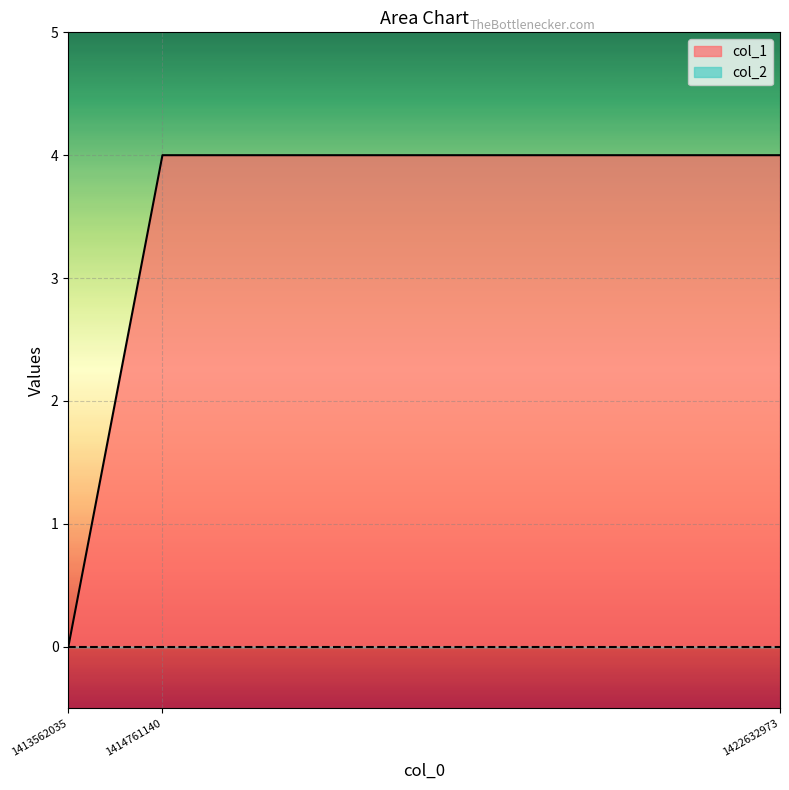

True or false: the data shows 4 at 1422632973.

True